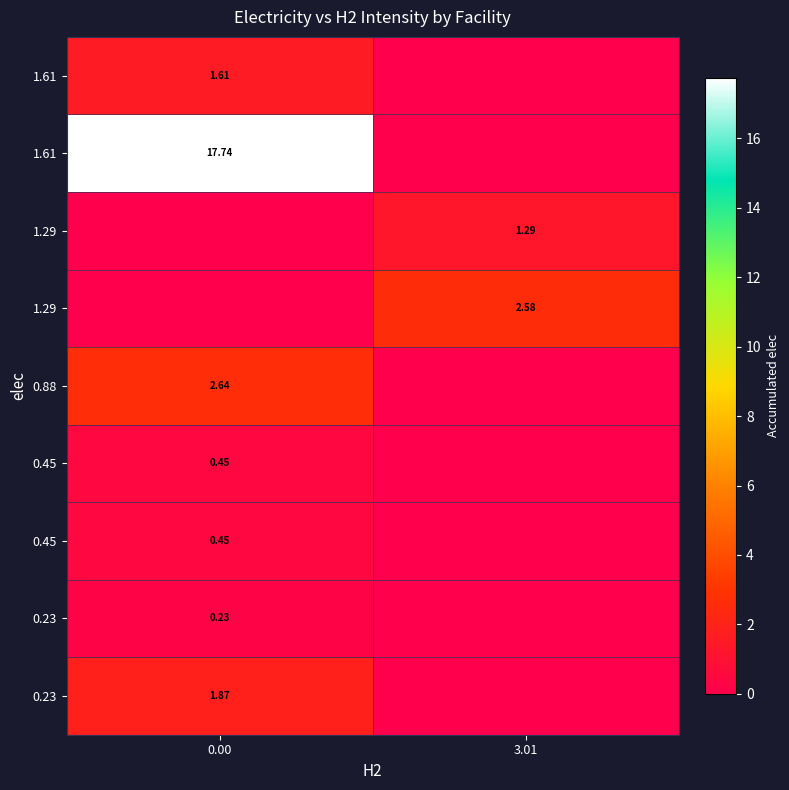

The row_0 series shows 1.9 at 0.00. True or false?

True